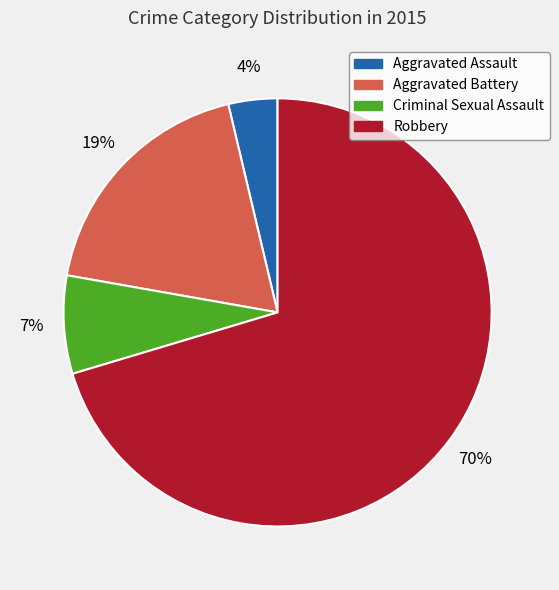

To the nearest percent, what is the combined percentage of Aggravated Battery and Robbery?

89%